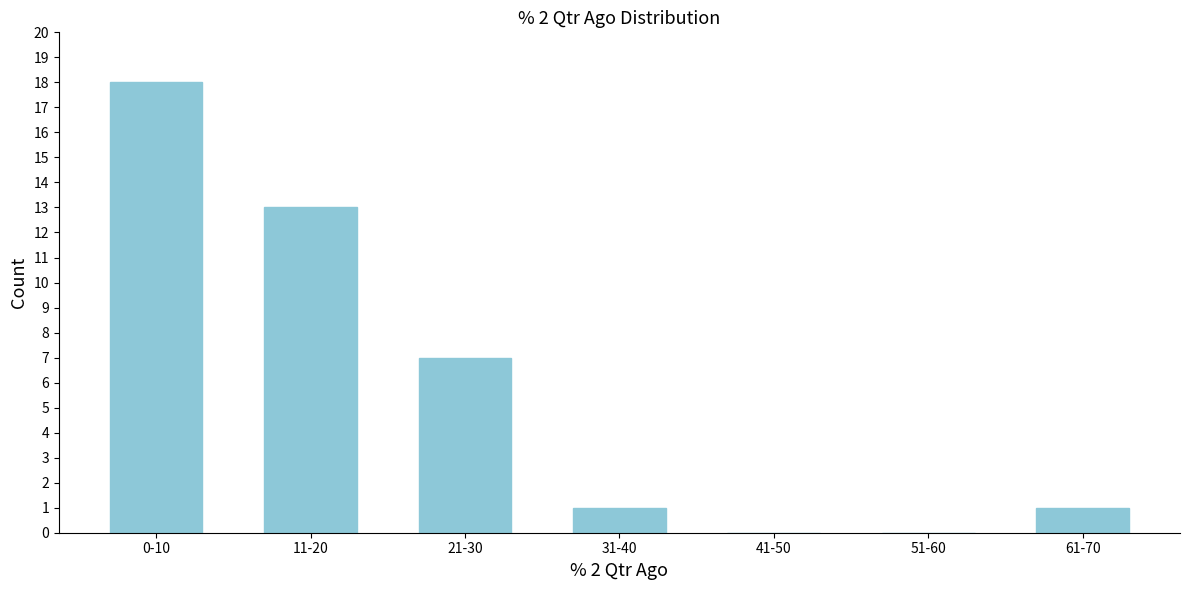

Reading left to right, list all the values displayed in this chart.

0-10=18	11-20=13	21-30=7	31-40=1	41-50=0	51-60=0	61-70=1